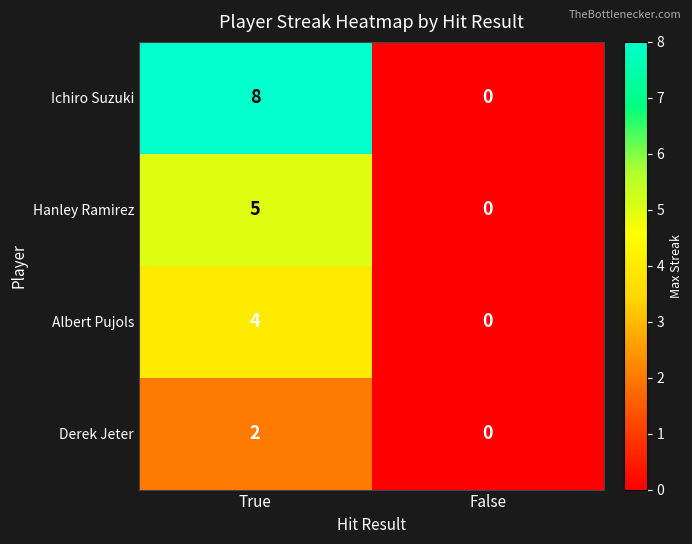

Read the Ichiro Suzuki value at True.

8